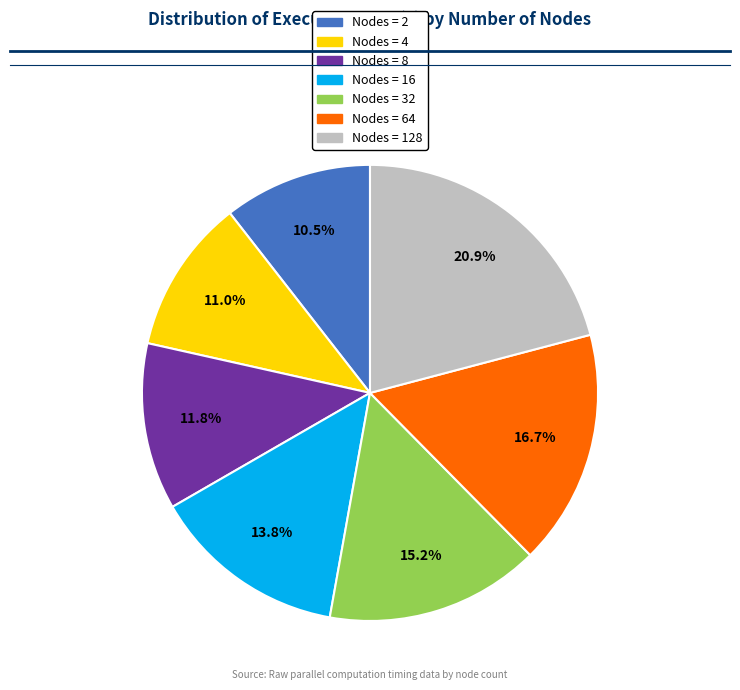

To the nearest percent, what is the average slice percentage?

14%